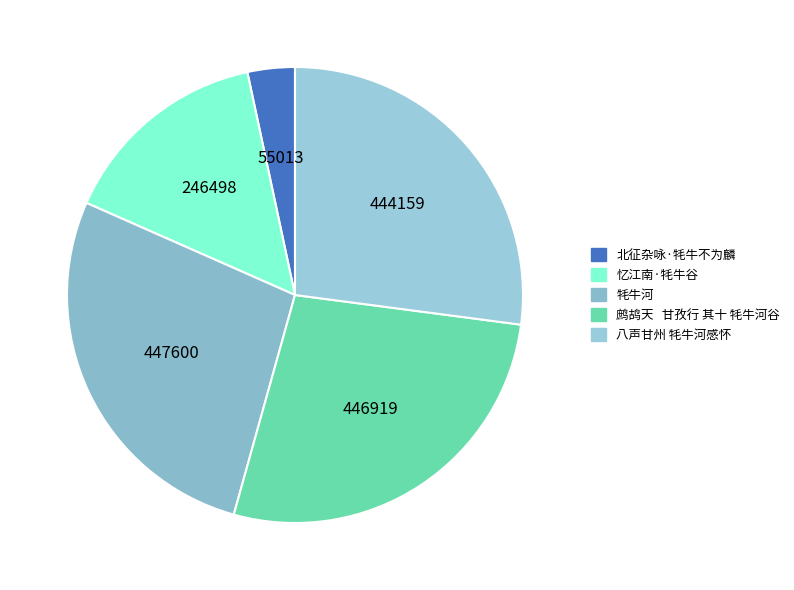

How many segments does this pie chart have?

5